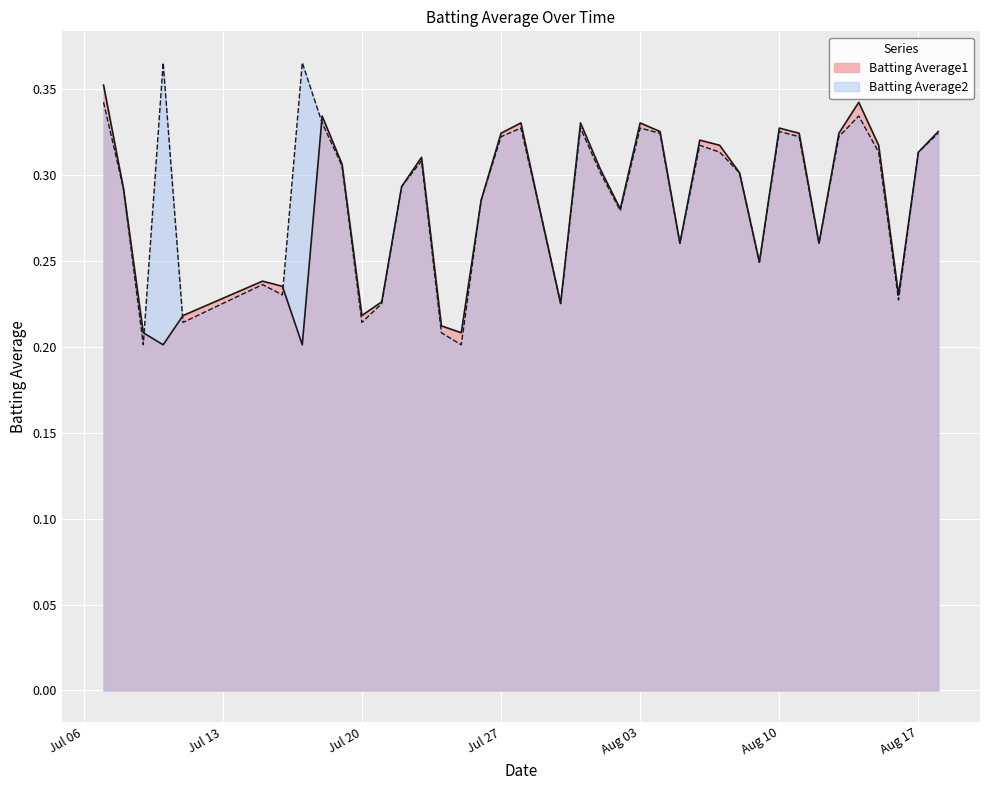

The Batting Average2 series shows 0.3 at 2010-08-07. True or false?

True